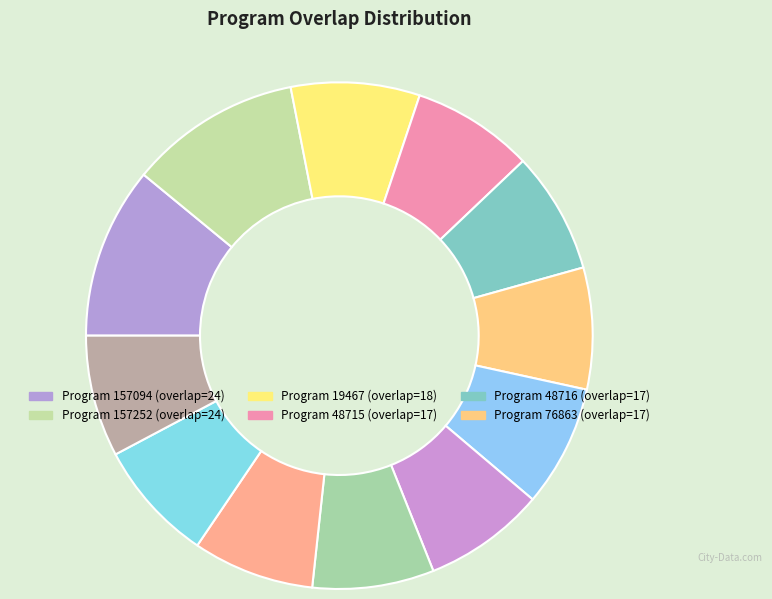

Count the number of slices in the pie.

12